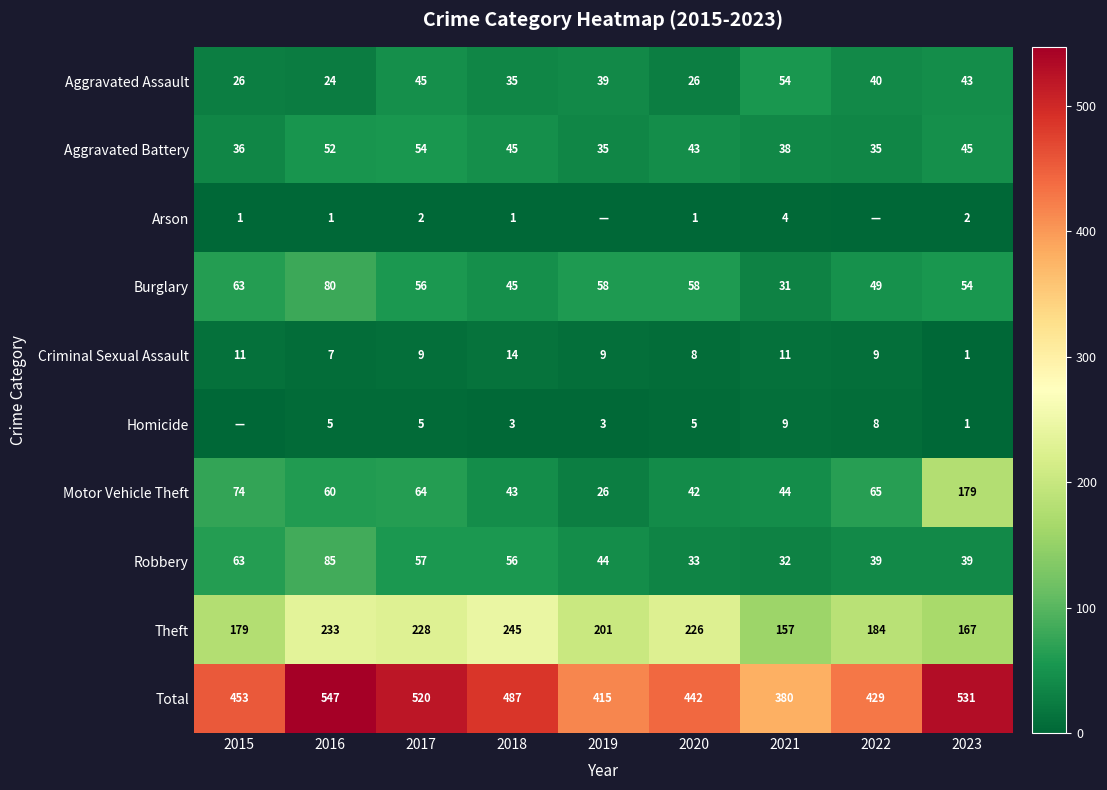

Read the Criminal Sexual Assault value at 2019.

9